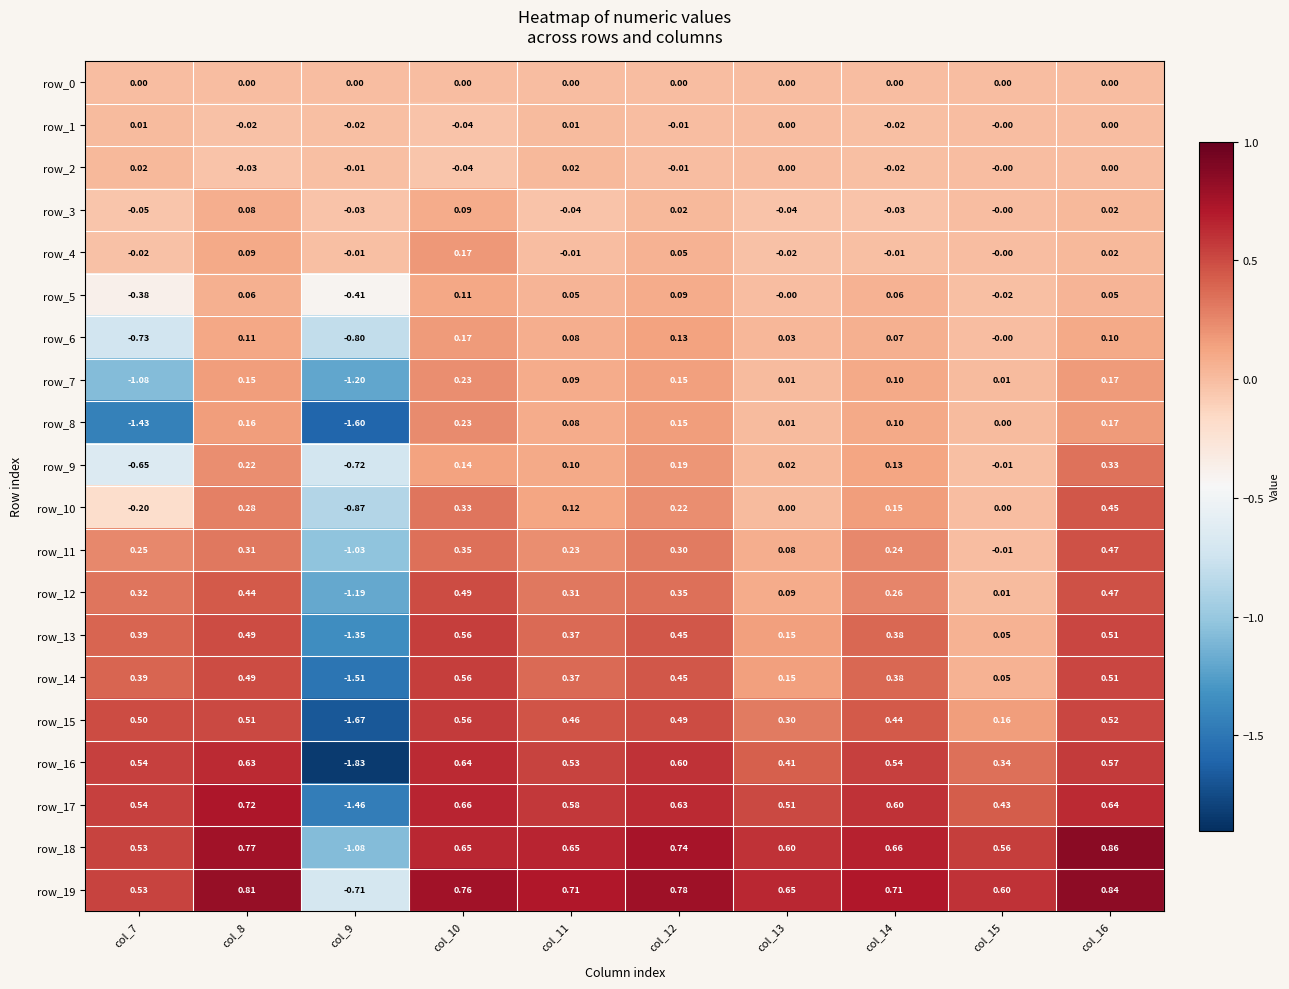

Is the value of row_16 at col_14 greater than the value of row_12 at col_15?

Yes